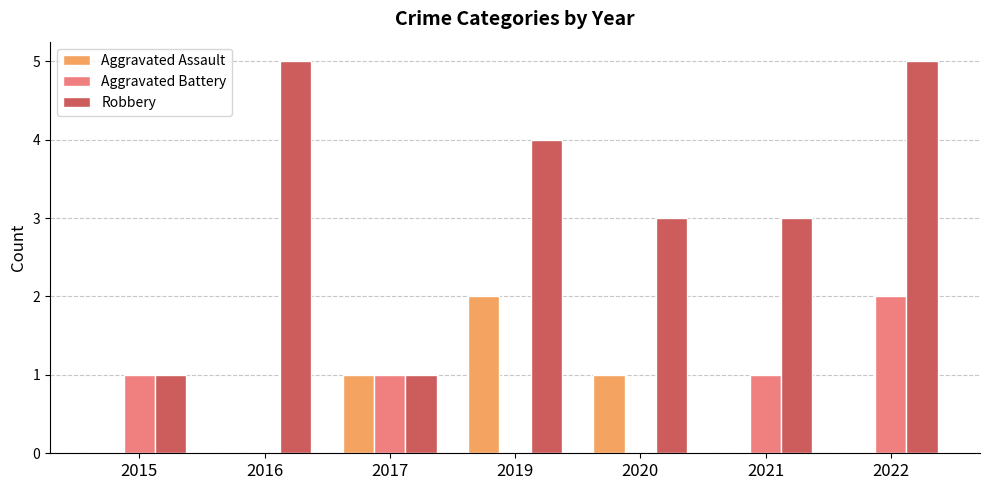

What is the sum of the Robbery values at 2020 and 2021?

6